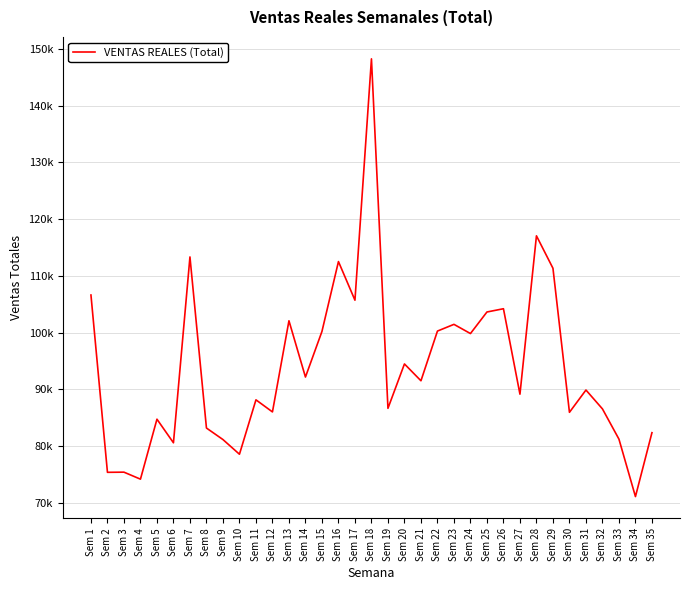

Where is the data nearest to the value 109687?

Sem 29